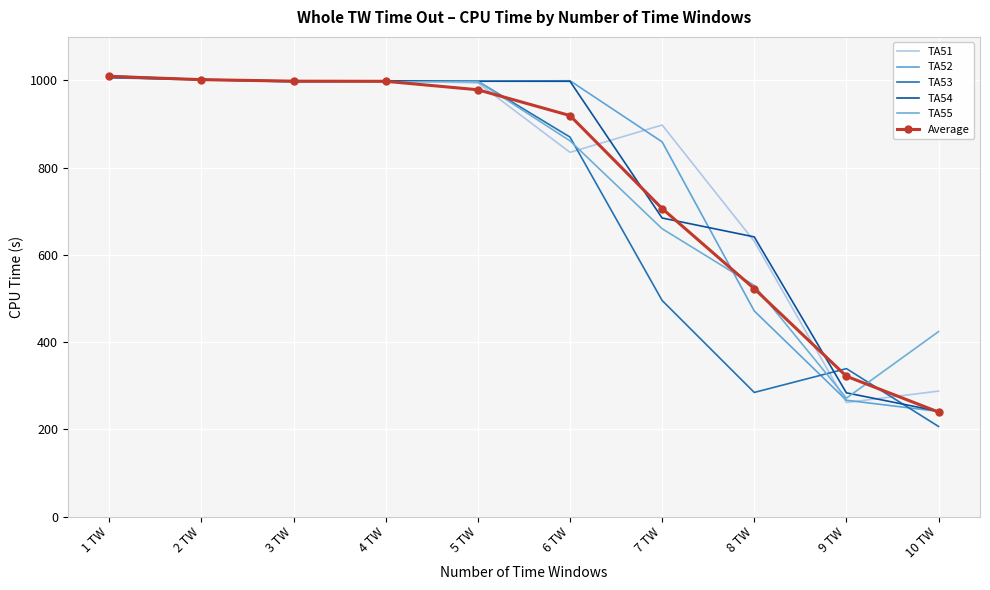

What are all the series names shown in the legend?

TA51, TA52, TA53, TA54, TA55, Average